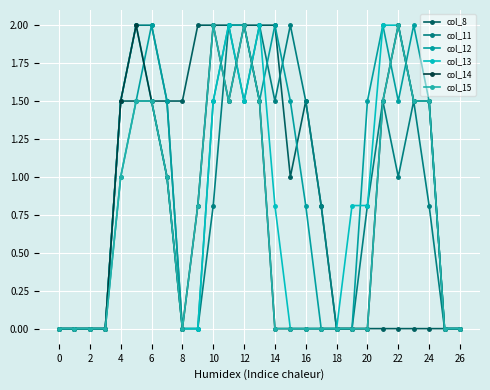

How many intersections are there between col_13 and col_14?

3